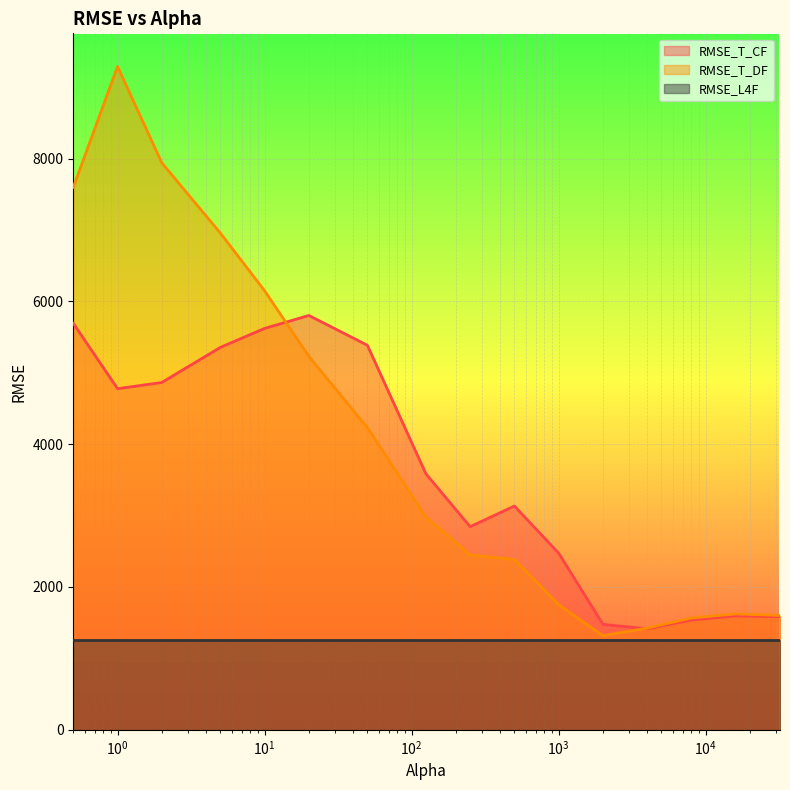

Reading left to right, what are all the values shown in this chart?

RMSE_T_CF: 5691.9	4776.6	4863.7	5354.9	5620.9	5802.2	5385.1	3585.9	2844.1	3133.8	2473.2	1476.9	1414.7	1537.4	1596.2	1584.5
RMSE_T_DF: 7596.2	9288.3	7939.1	6956.7	6148.5	5228.4	4231.4	2981.0	2448.4	2384.9	1753.4	1317.8	1425.4	1566.5	1622.6	1602.1